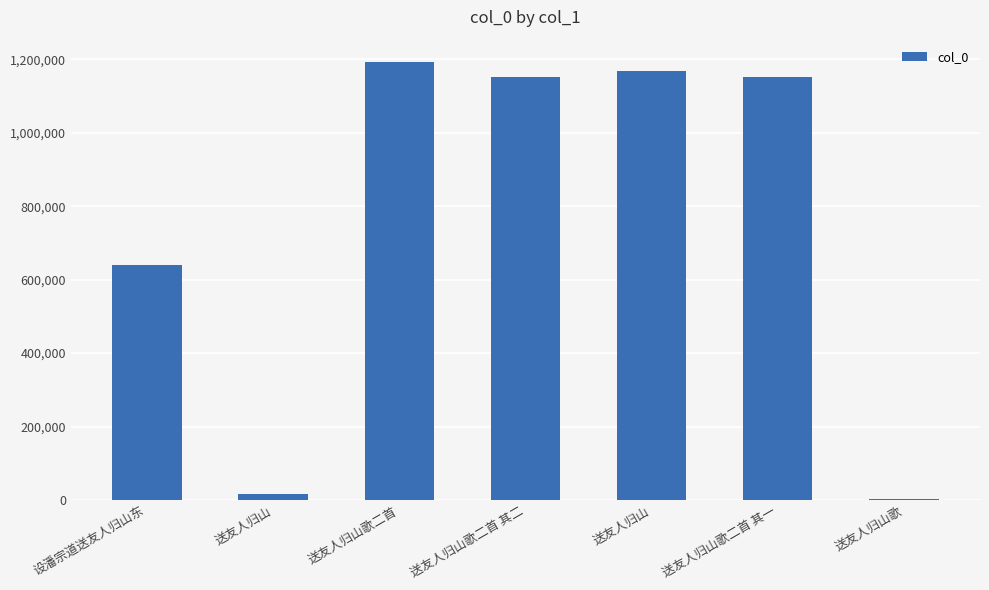

What value does the data have at 送友人归山歌二首 其二?

1151982